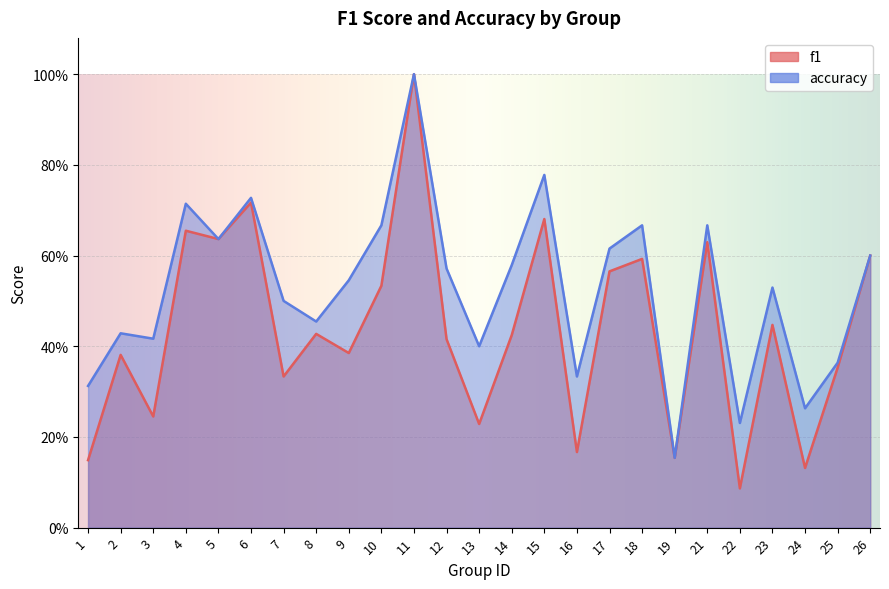

Rank the categories by accuracy value from lowest to highest.

19, 22, 24, 1, 16, 25, 13, 3, 2, 8, 7, 23, 9, 12, 14, 26, 17, 5, 10, 18, 21, 4, 6, 15, 11